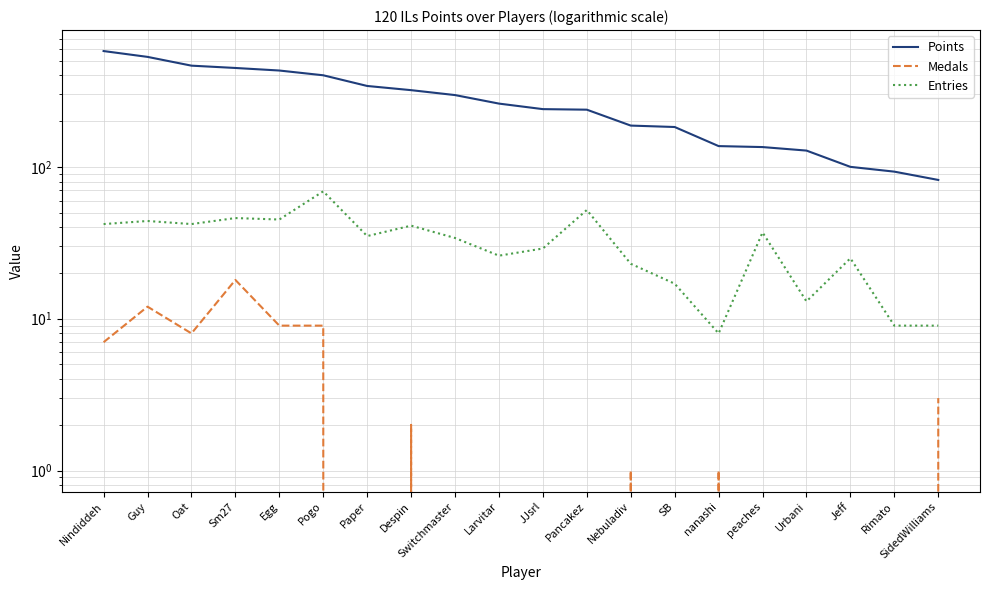

Count the number of data series in this chart.

3